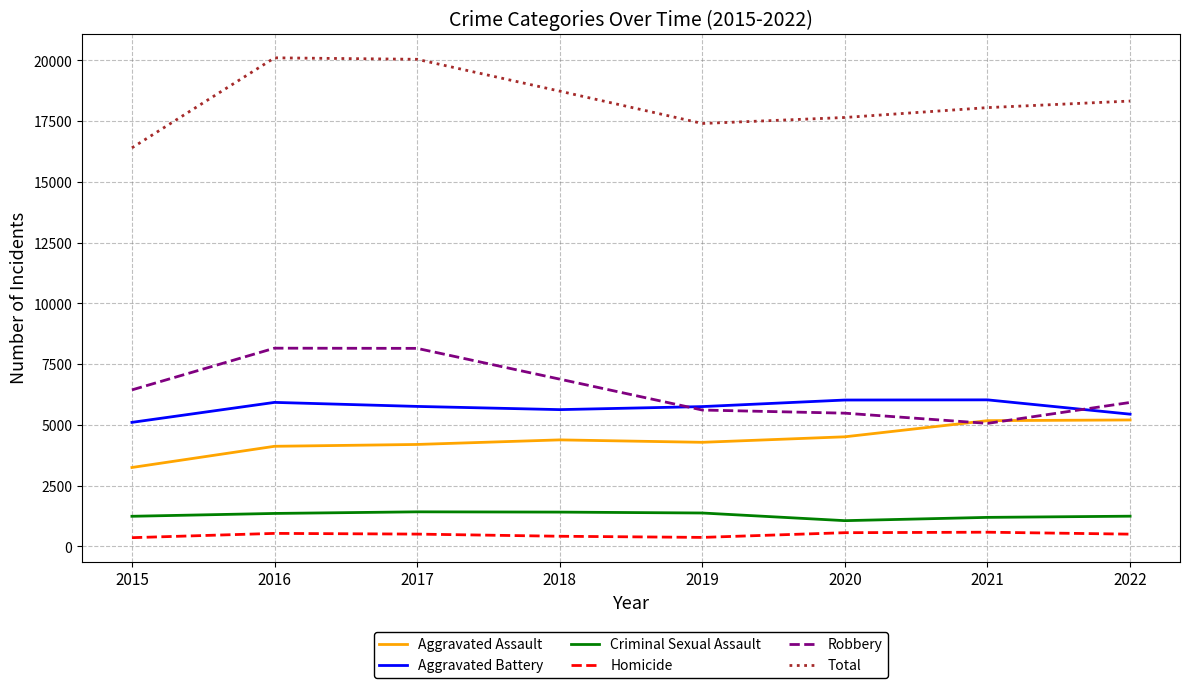

True or false: Homicide has a value of 538 at 2016.

True